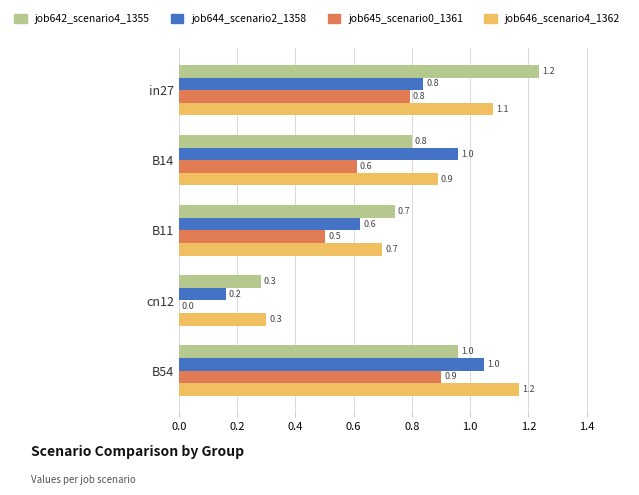

At which label is job646_scenario4_1362 closest to 0?

cn12